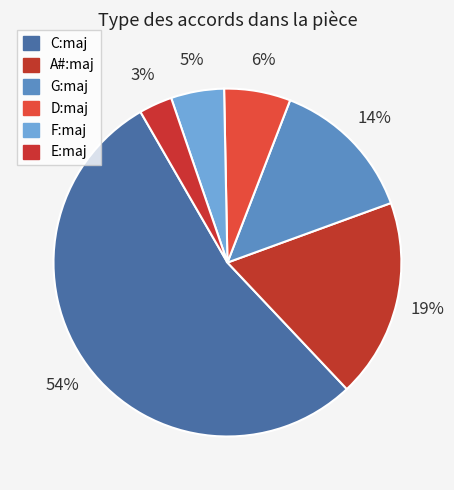

Count the number of slices in the pie.

6